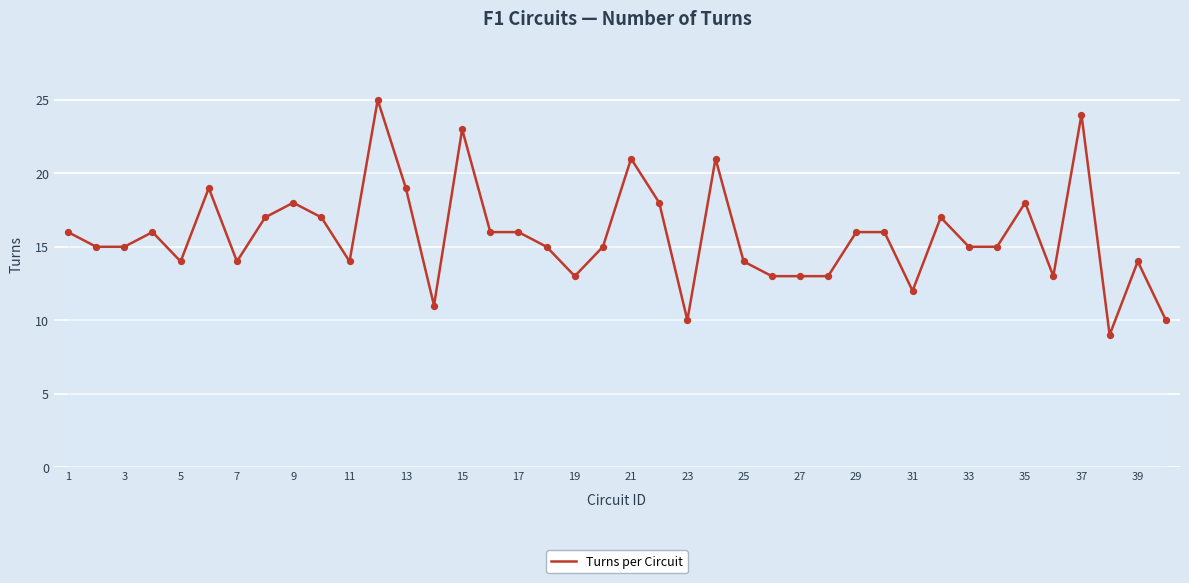

What is the difference between the maximum and minimum values?

16